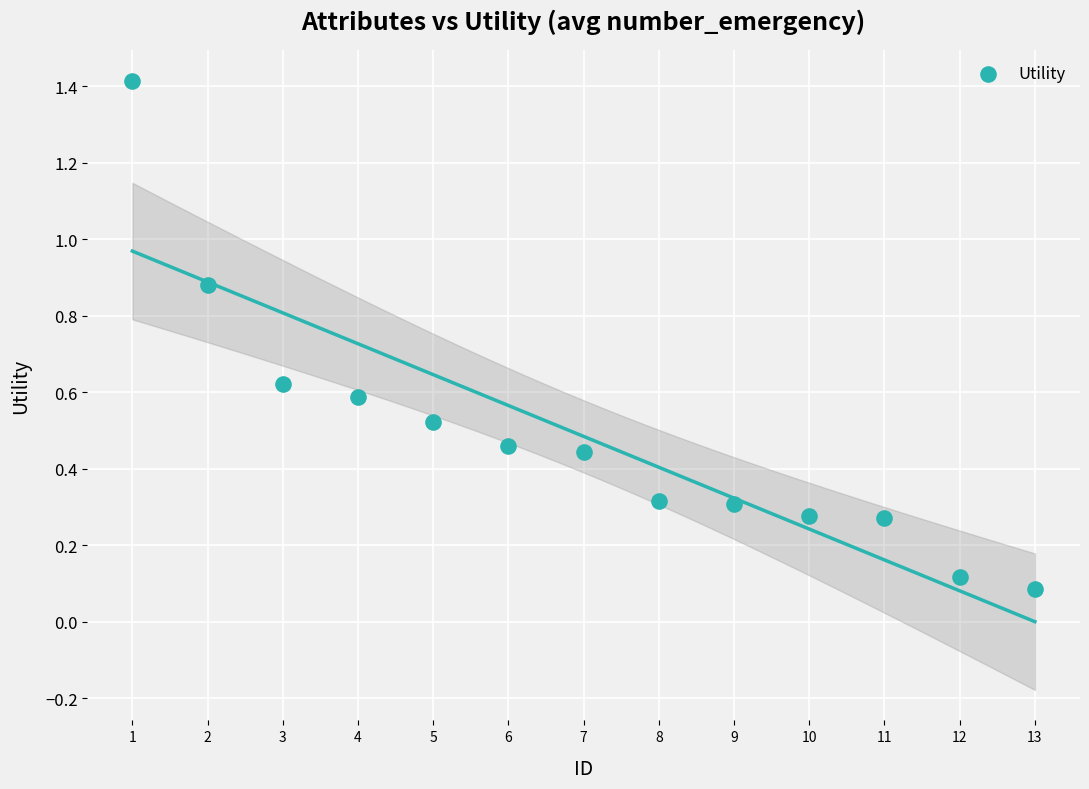

What is the range of Y values (max minus min)?

1.3